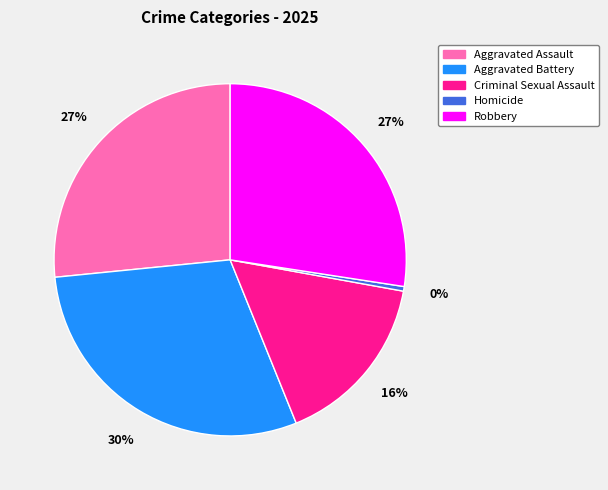

Does Robbery account for over 50% of the chart?

No